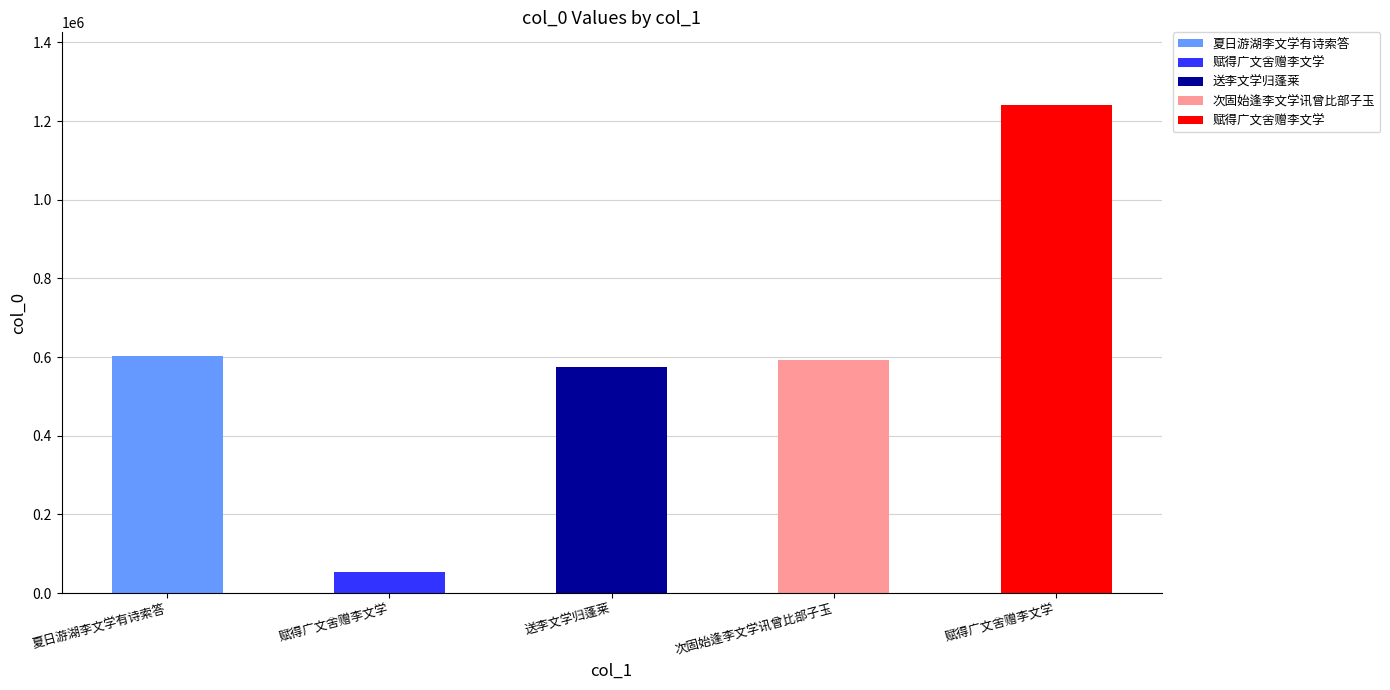

What is the change in value from 夏日游湖李文学有诗索答 to 赋得广文舍赠李文学?

+637691